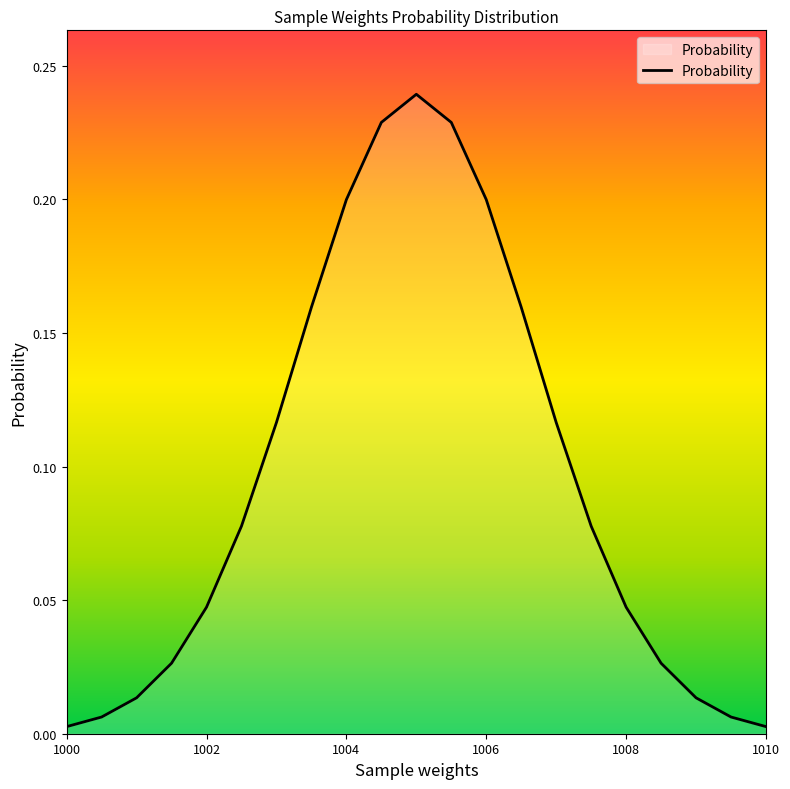

Does the chart have visible grid lines?

No